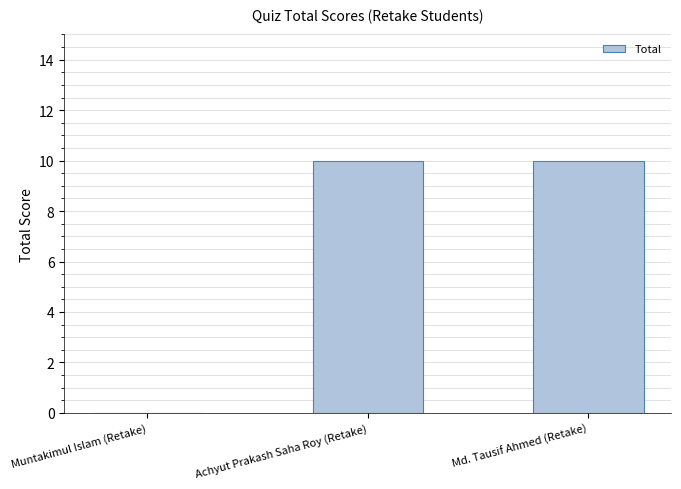

What is the maximum value shown in the chart?

10